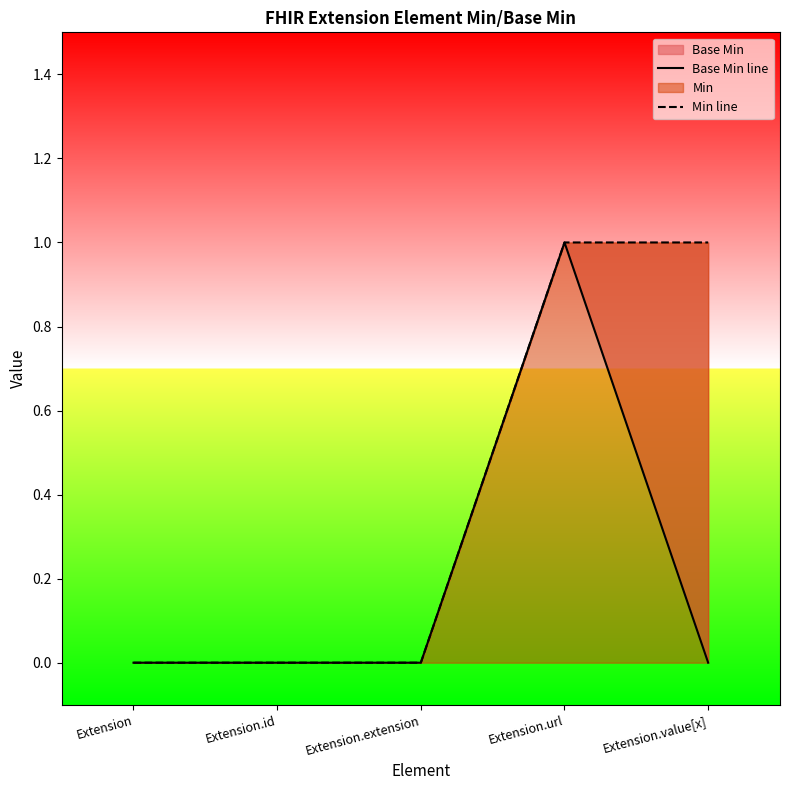

At how many categories does at least one series exceed 0?

2